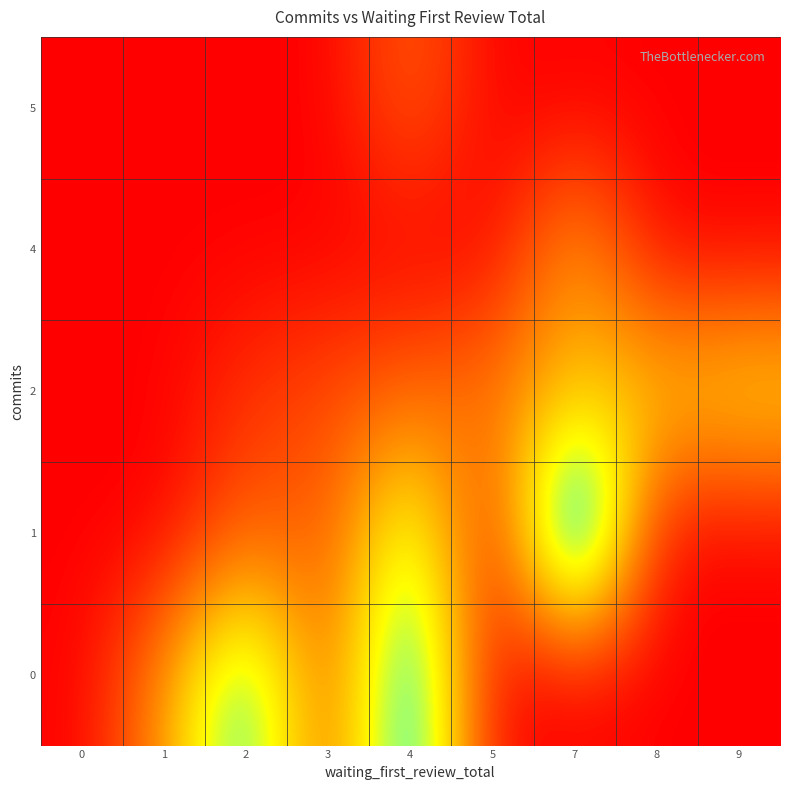

Reading left to right, what are all the values shown in this chart?

0: 0=0	1=6	2=14	3=3	4=16	5=0	7=0	8=0	9=0
1: 0=0	1=0	2=4	3=3	4=12	5=0	7=21	8=0	9=0
2: 0=0	1=0	2=2	3=3	4=4	5=5	7=7	8=8	9=9
4: 0=0	1=0	2=0	3=0	4=0	5=0	7=7	8=0	9=0
5: 0=0	1=0	2=0	3=0	4=4	5=0	7=0	8=0	9=0